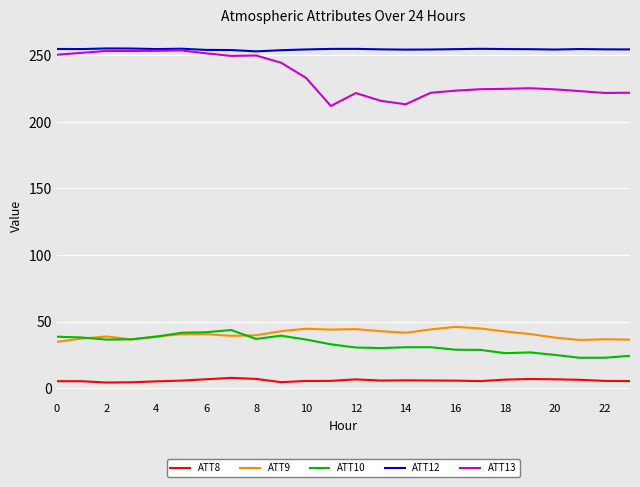

What is the highest value of the ATT8 series?

7.7